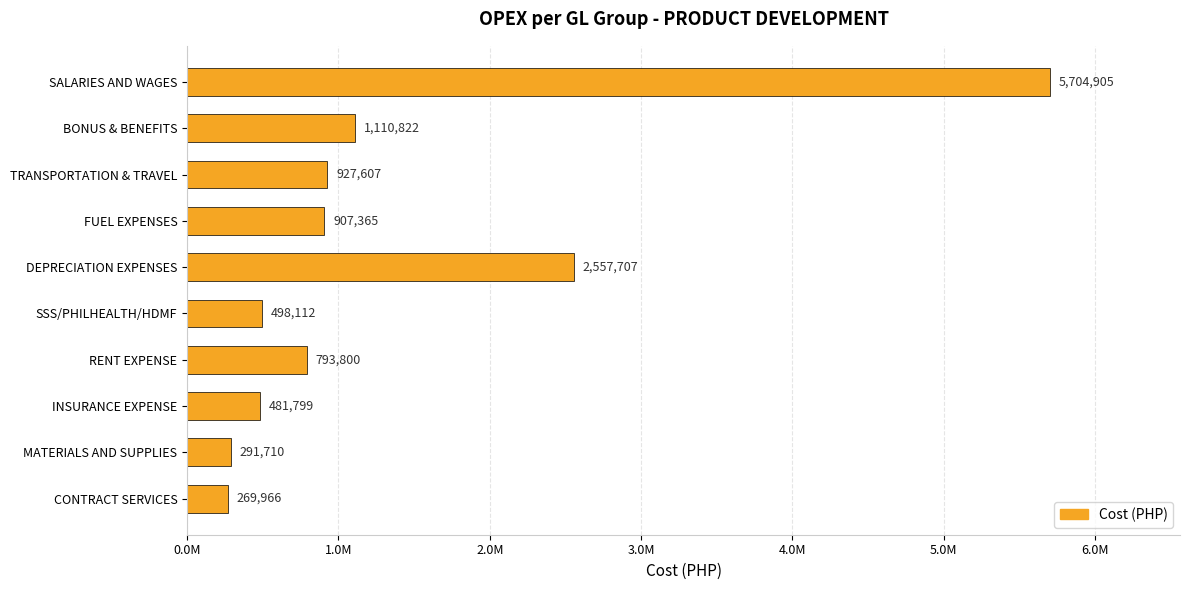

What is the minimum value shown in the chart?

269965.9